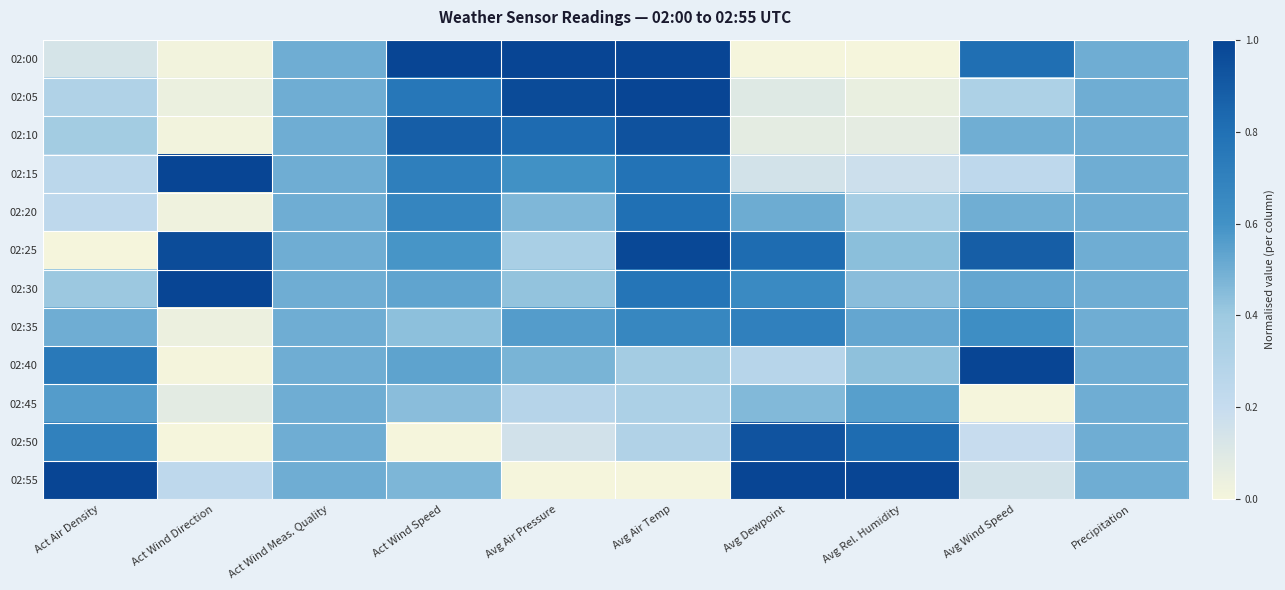

At which category is the sum across all series the highest?

Avg Air Temp